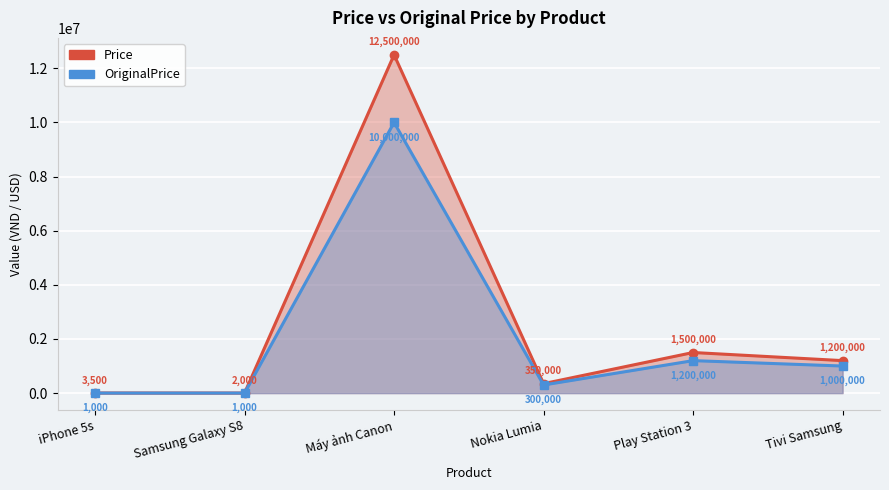

The value of OriginalPrice at Play Station 3 is 1200000. True or false?

True